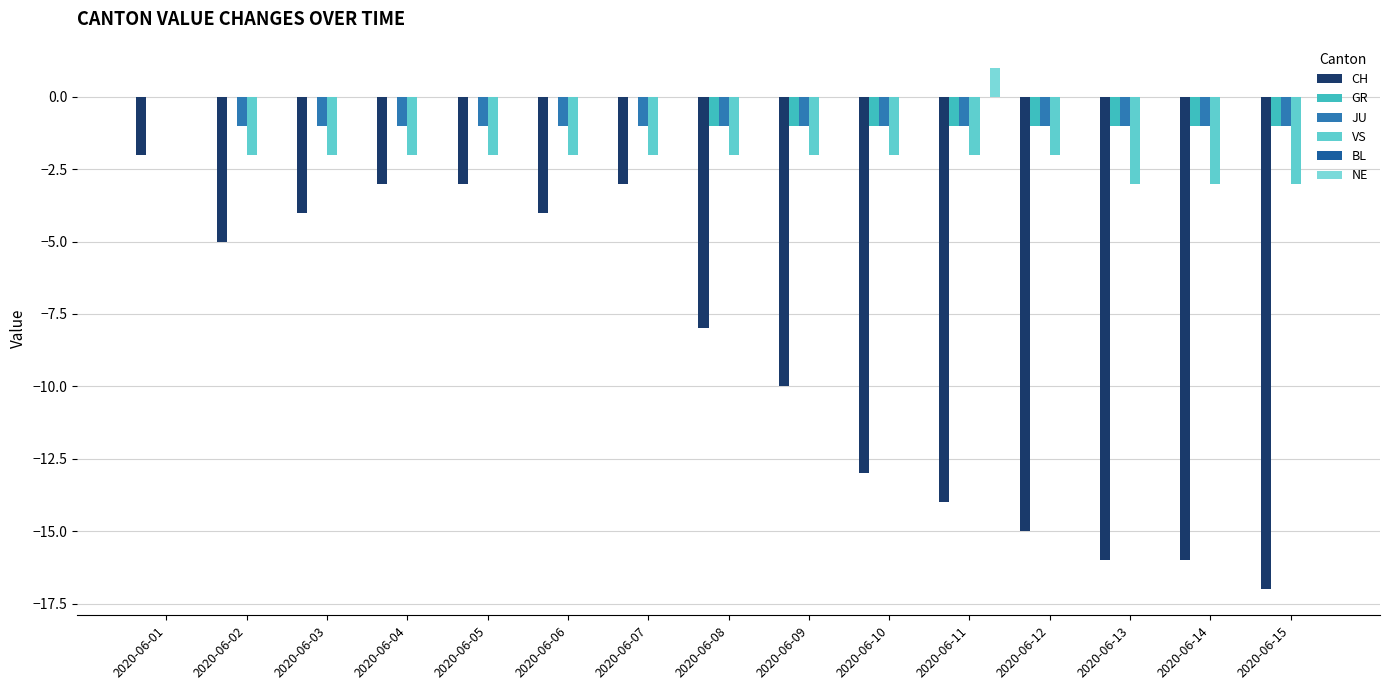

How many data points in JU are above -1?

1